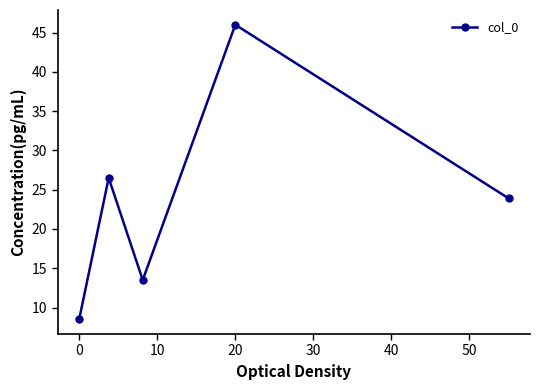

Does the chart display data point markers on the line(s)?

Yes